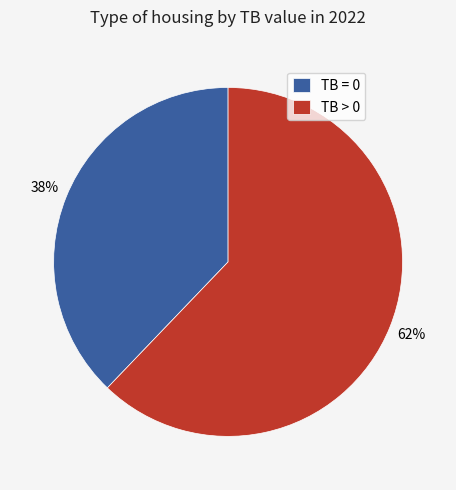

Between TB = 0 and TB > 0, which is larger?

TB > 0